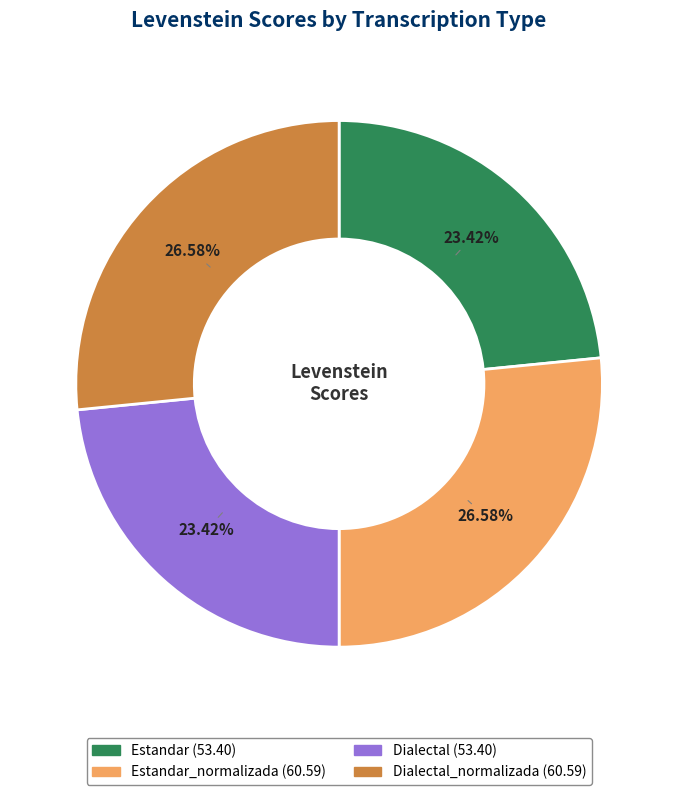

How many slices are in this pie chart?

4